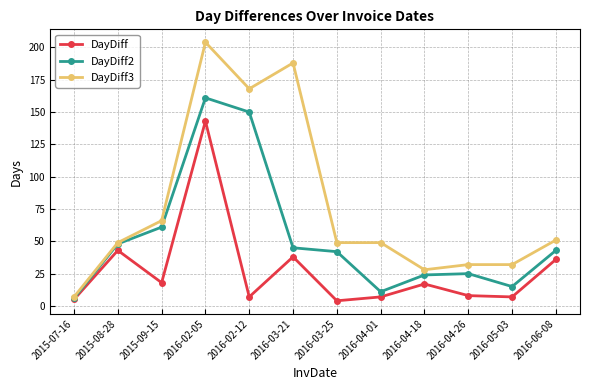

True or false: DayDiff3 has a value of 51 at 2016-06-08.

True